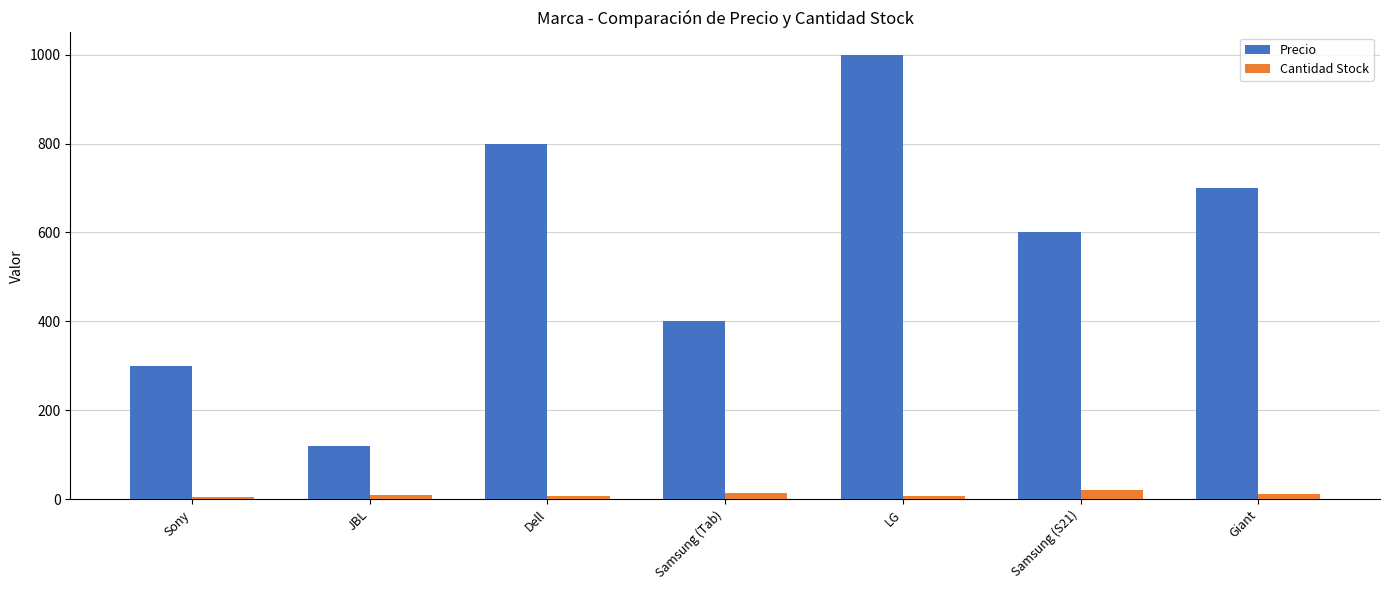

List the series in order of their overall mean, highest first.

Precio, Cantidad Stock